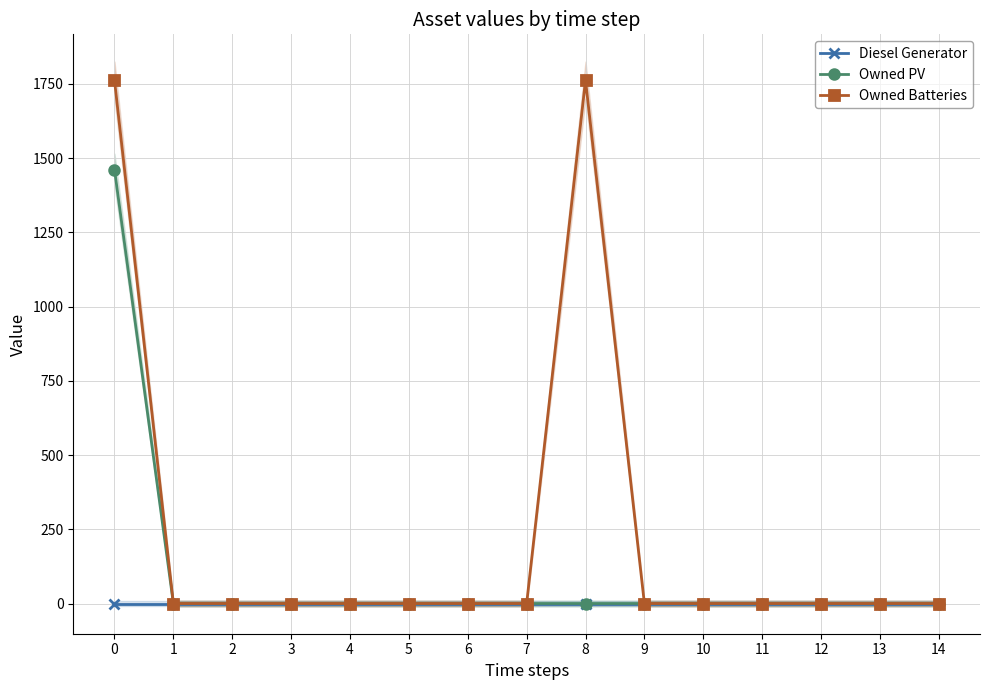

The value of Owned PV at 12 is 0. True or false?

True